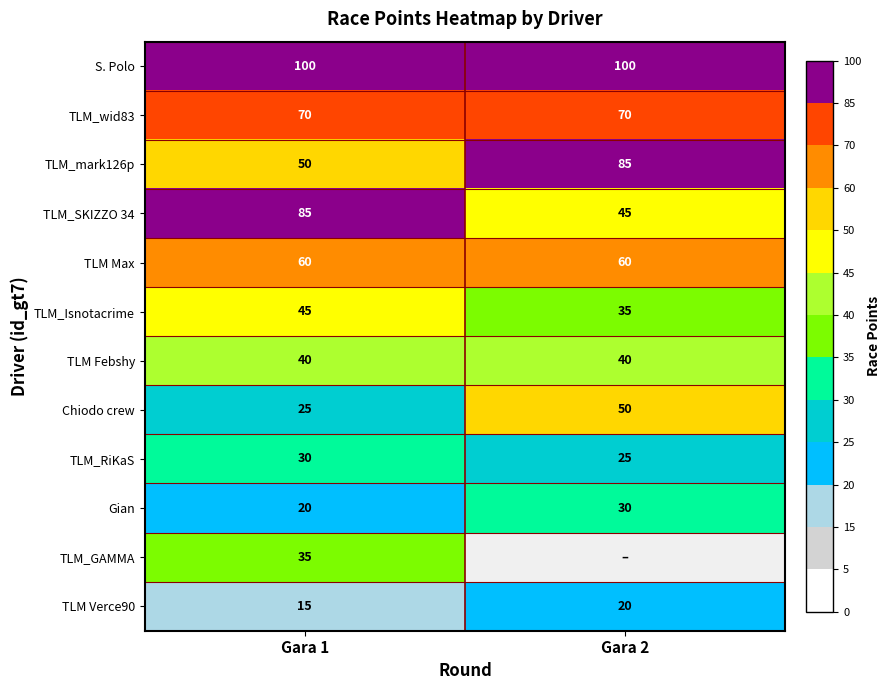

The Chiodo crew series shows 36.0 at Gara 1. True or false?

False